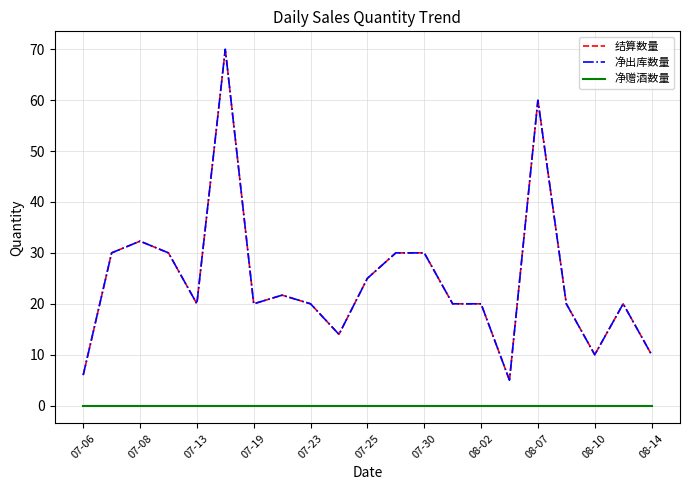

Does the chart have visible grid lines?

Yes